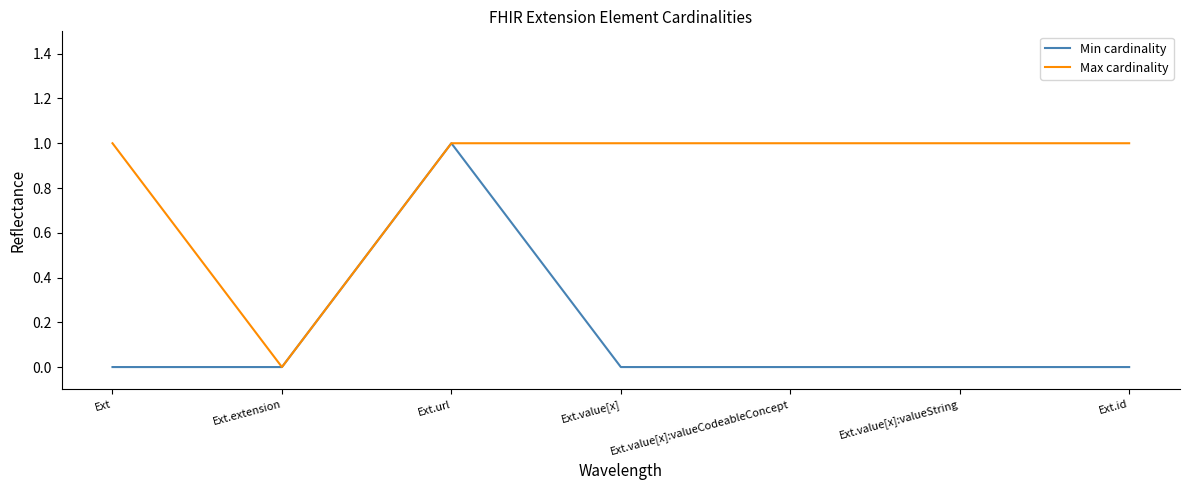

Is the value of Min cardinality at Ext.value[x]:valueCodeableConcept greater than the value of Max cardinality at Ext.id?

No